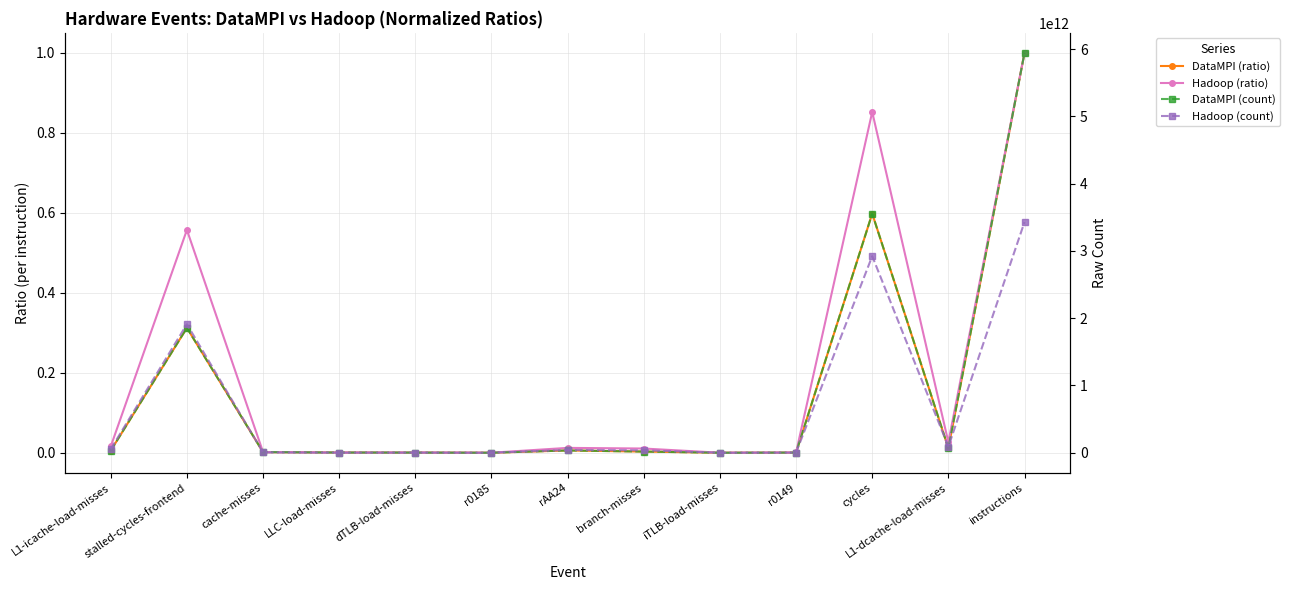

At L1-icache-load-misses, list the series in order from largest to smallest.

Hadoop (count), DataMPI (count), Hadoop (ratio), DataMPI (ratio)